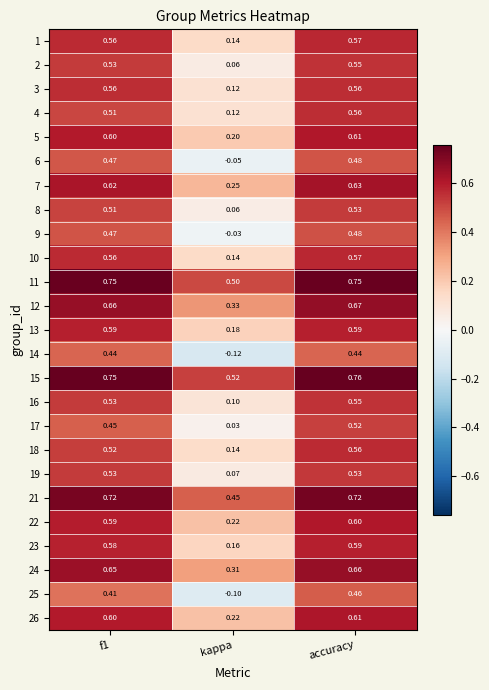

Which label corresponds to the smallest value in the chart?

kappa